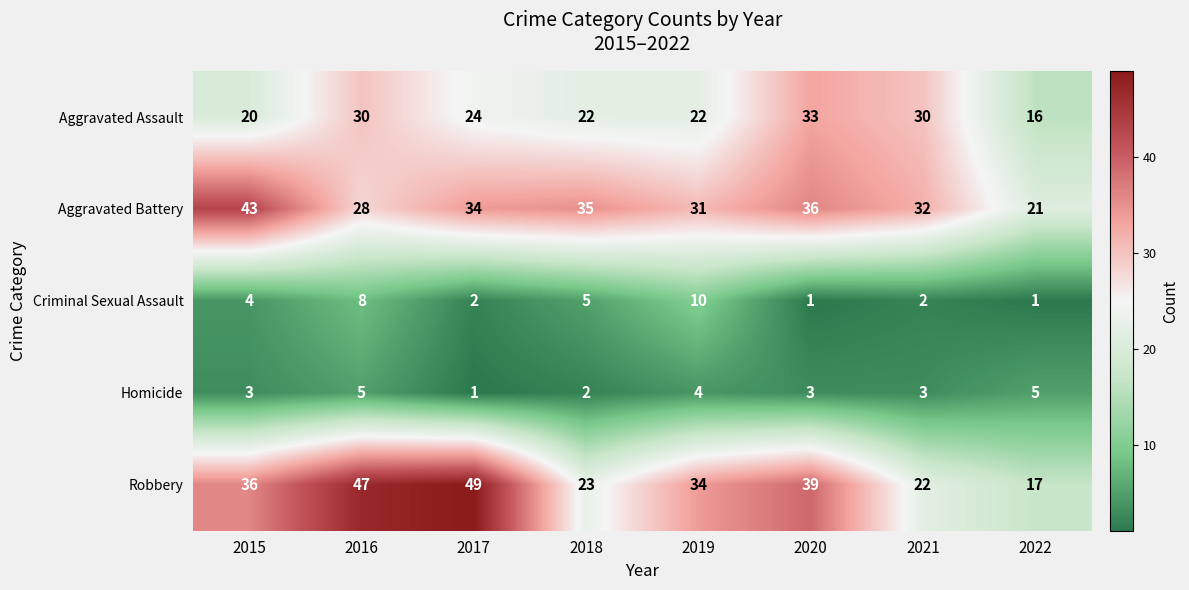

Which series has the largest range (max minus min)?

Robbery